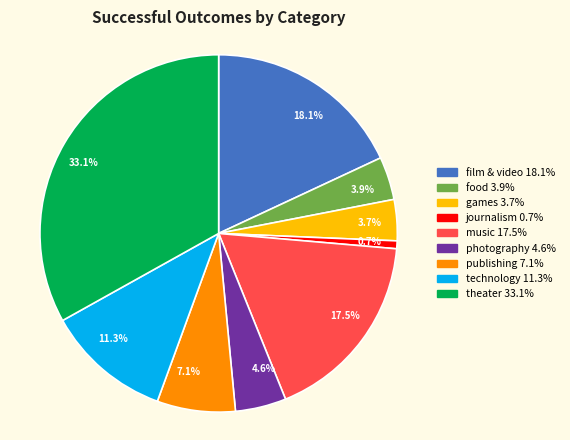

To the nearest percent, what is the combined percentage of technology and journalism?

12%